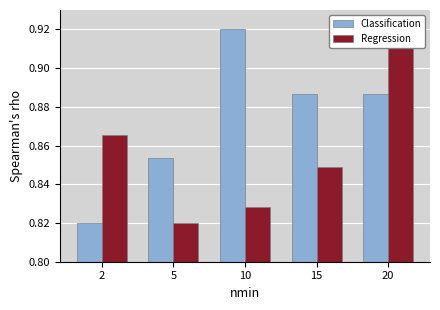

At which category is the sum across all series the highest?

20